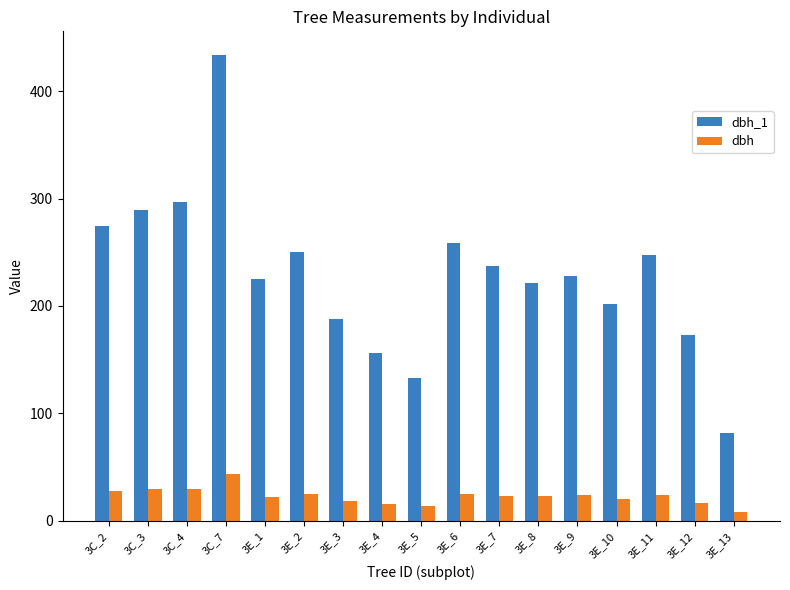

What is the label of the 3rd bar from the right?

3E_11